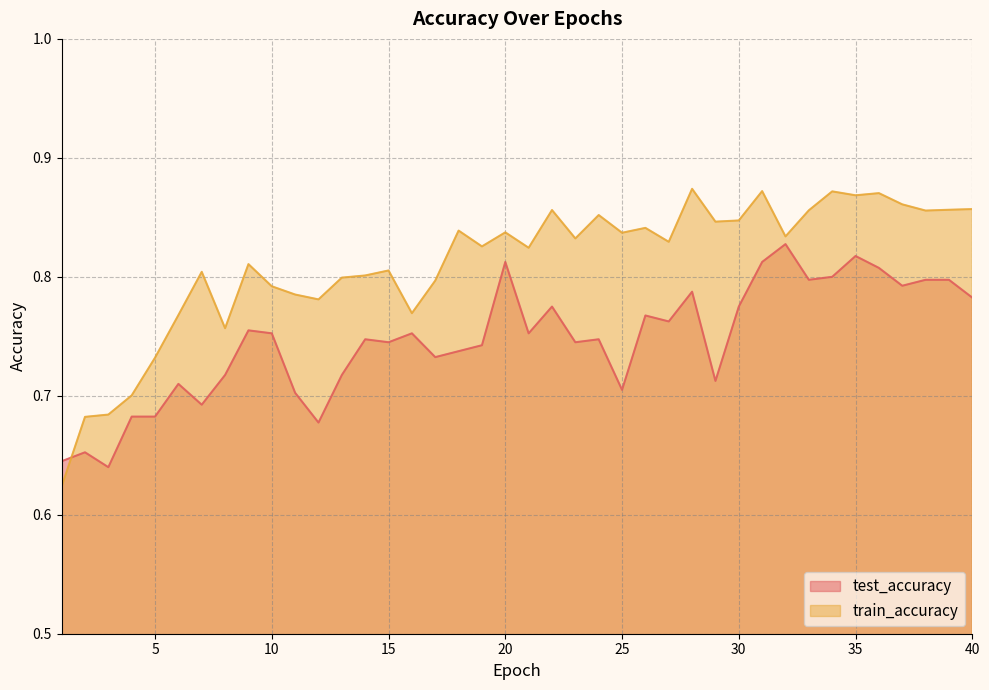

Where do train_accuracy and test_accuracy first cross each other?

1 and 2